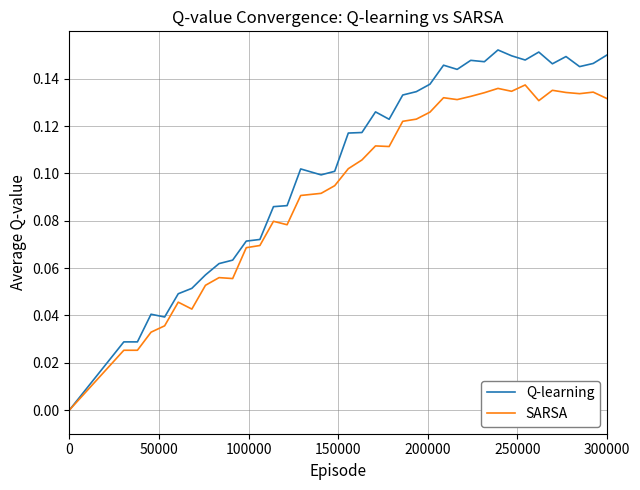

Which series has the widest spread of values?

Q-learning